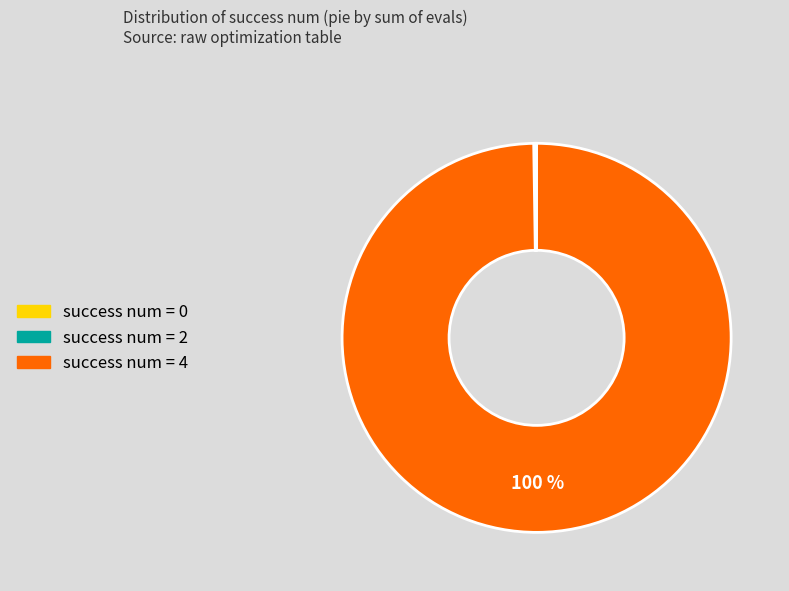

To the nearest percent, what is the average slice percentage?

33%